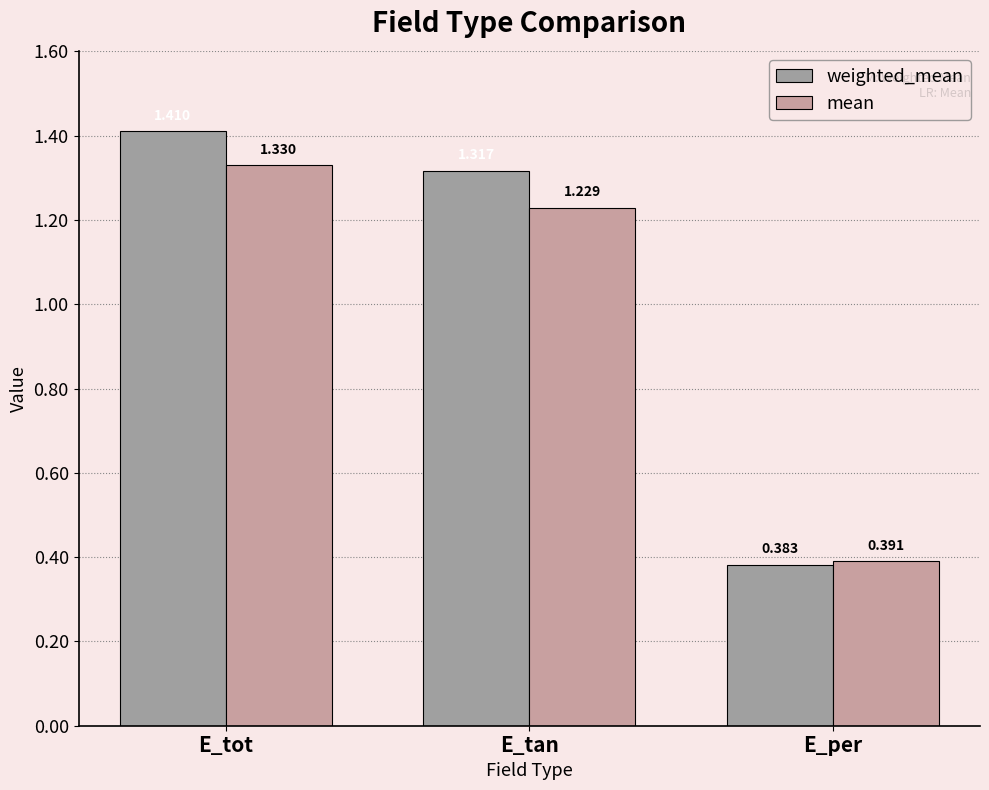

Rank the series by their average value, from highest to lowest.

weighted_mean, mean